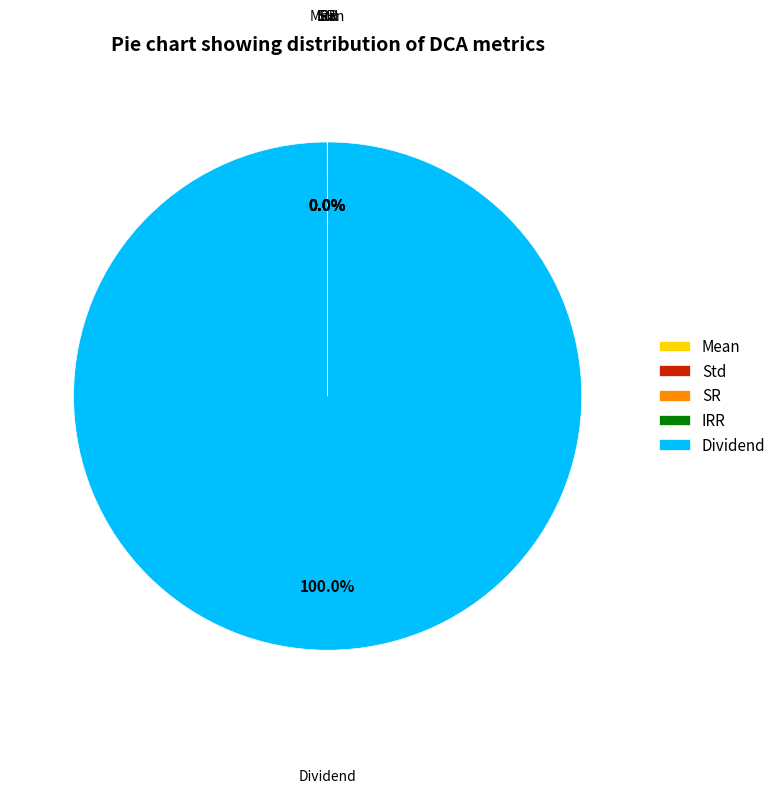

To the nearest percent, what is the difference between the largest and smallest slice percentages?

100%